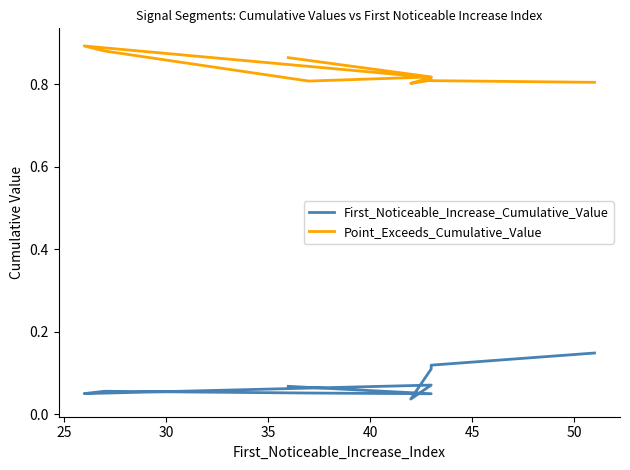

True or false: Point_Exceeds_Cumulative_Value and First_Noticeable_Increase_Cumulative_Value cross at least once.

False